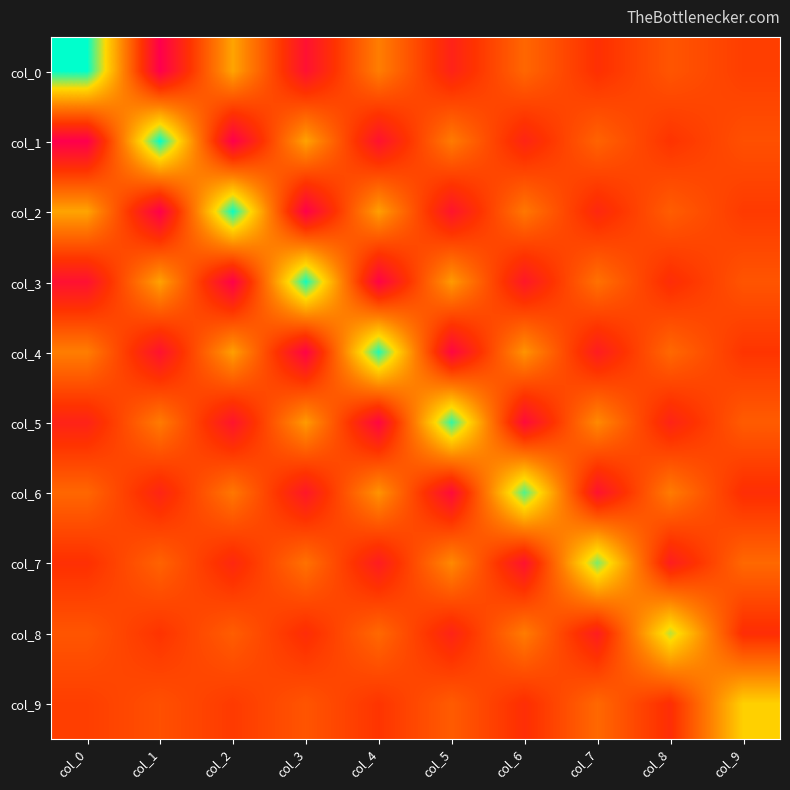

Reading left to right, list all the values displayed in this chart.

col_0: col_0=3.3	col_1=-1.5	col_2=1.4	col_3=-1.1	col_4=0.9	col_5=-0.7	col_6=0.5	col_7=-0.4	col_8=0.2	col_9=-0.1
col_1: col_0=-1.5	col_1=3.3	col_2=-1.5	col_3=1.4	col_4=-1.1	col_5=0.8	col_6=-0.6	col_7=0.5	col_8=-0.3	col_9=0.1
col_2: col_0=1.4	col_1=-1.5	col_2=3.3	col_3=-1.4	col_4=1.3	col_5=-1.0	col_6=0.8	col_7=-0.6	col_8=0.4	col_9=-0.2
col_3: col_0=-1.1	col_1=1.4	col_2=-1.4	col_3=3.2	col_4=-1.4	col_5=1.3	col_6=-0.9	col_7=0.7	col_8=-0.4	col_9=0.2
col_4: col_0=0.9	col_1=-1.1	col_2=1.3	col_3=-1.4	col_4=3.2	col_5=-1.3	col_6=1.2	col_7=-0.8	col_8=0.5	col_9=-0.3
col_5: col_0=-0.7	col_1=0.8	col_2=-1.0	col_3=1.3	col_4=-1.3	col_5=3.1	col_6=-1.2	col_7=1.0	col_8=-0.7	col_9=0.3
col_6: col_0=0.5	col_1=-0.6	col_2=0.8	col_3=-0.9	col_4=1.2	col_5=-1.2	col_6=2.9	col_7=-1.0	col_8=0.8	col_9=-0.4
col_7: col_0=-0.4	col_1=0.5	col_2=-0.6	col_3=0.7	col_4=-0.8	col_5=1.0	col_6=-1.0	col_7=2.7	col_8=-0.8	col_9=0.5
col_8: col_0=0.2	col_1=-0.3	col_2=0.4	col_3=-0.4	col_4=0.5	col_5=-0.7	col_6=0.8	col_7=-0.8	col_8=2.4	col_9=-0.4
col_9: col_0=-0.1	col_1=0.1	col_2=-0.2	col_3=0.2	col_4=-0.3	col_5=0.3	col_6=-0.4	col_7=0.5	col_8=-0.4	col_9=2.0